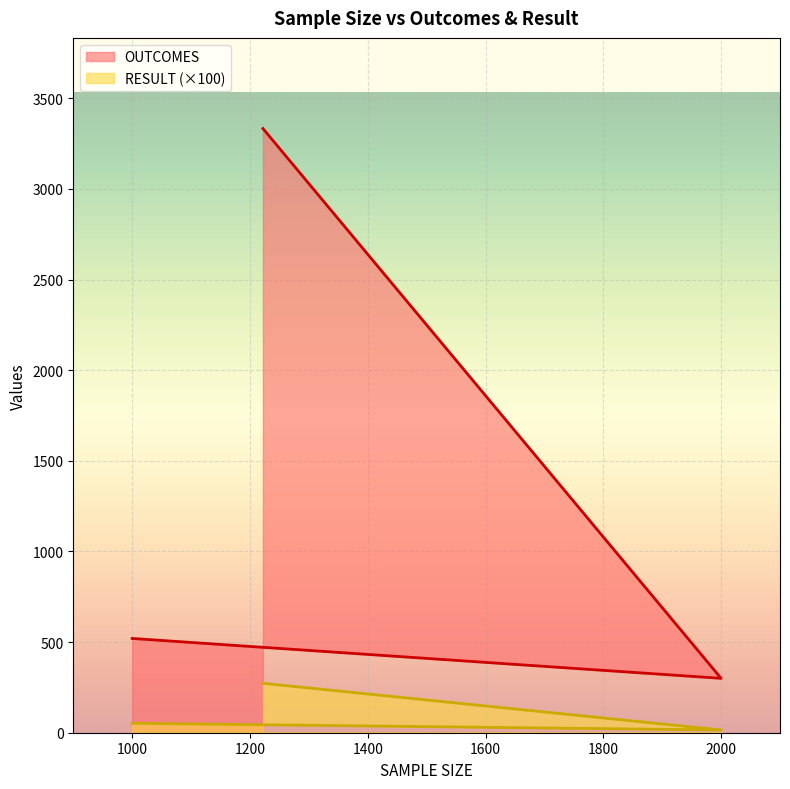

True or false: OUTCOMES has a value of 692.9 at 1000.

False